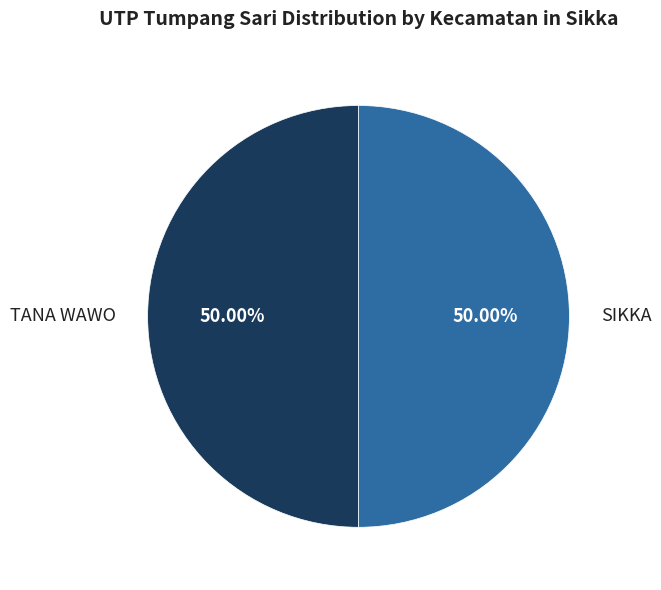

What is the ratio of the value at TANA WAWO to the value at SIKKA?

1.0